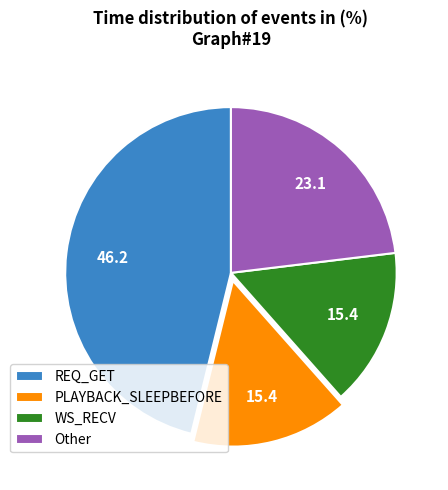

Is WS_RECV the majority of the pie?

No